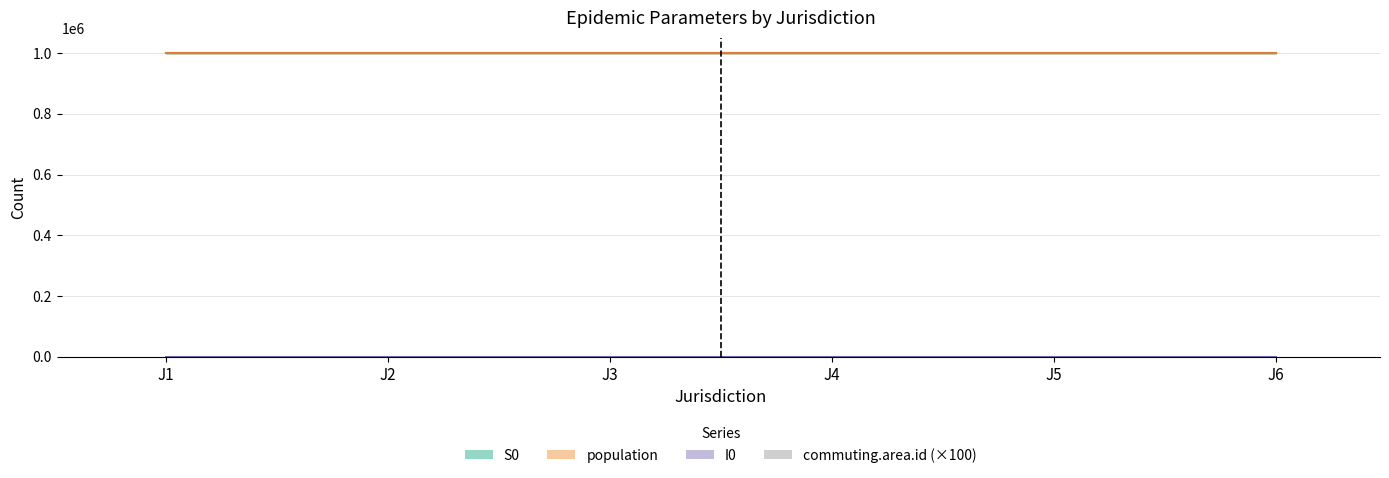

What is the sum of all values?

900